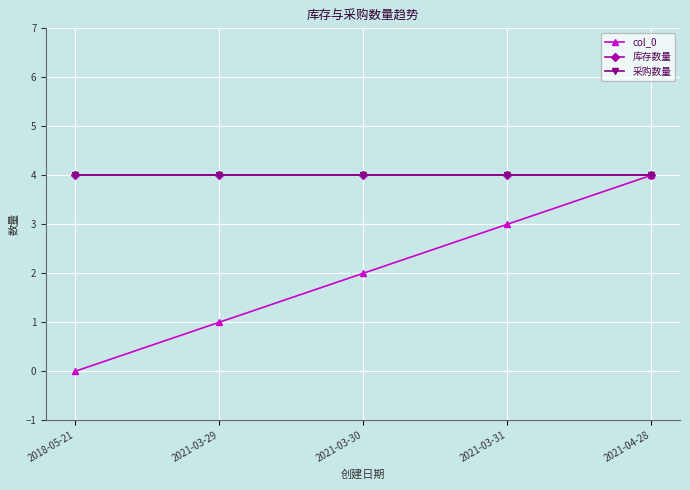

The col_0 series shows 2 at 2018-05-21. True or false?

False